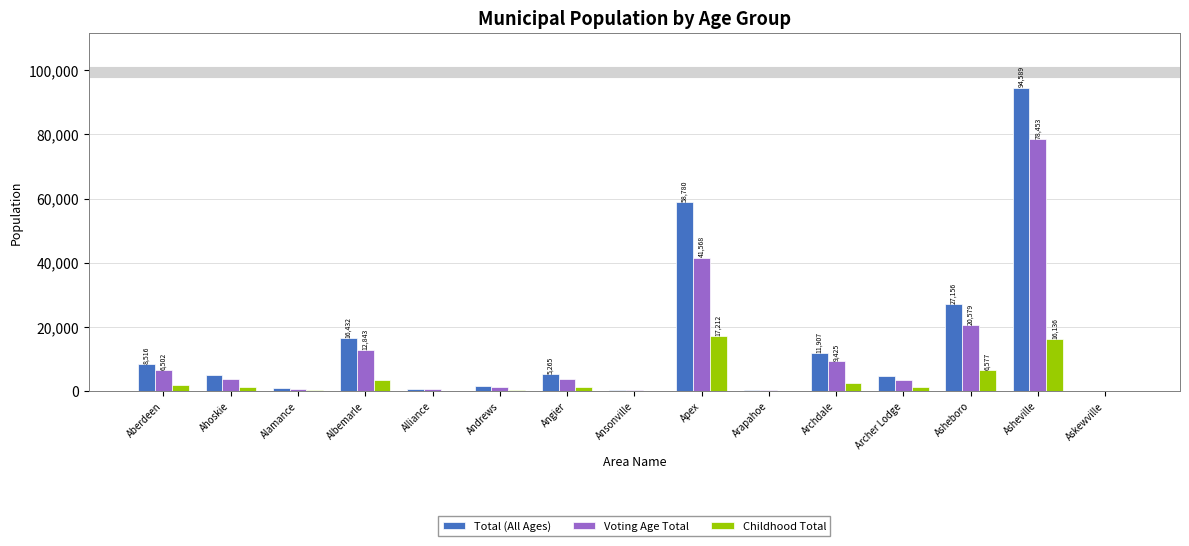

At which category is the sum across all series the highest?

Asheville